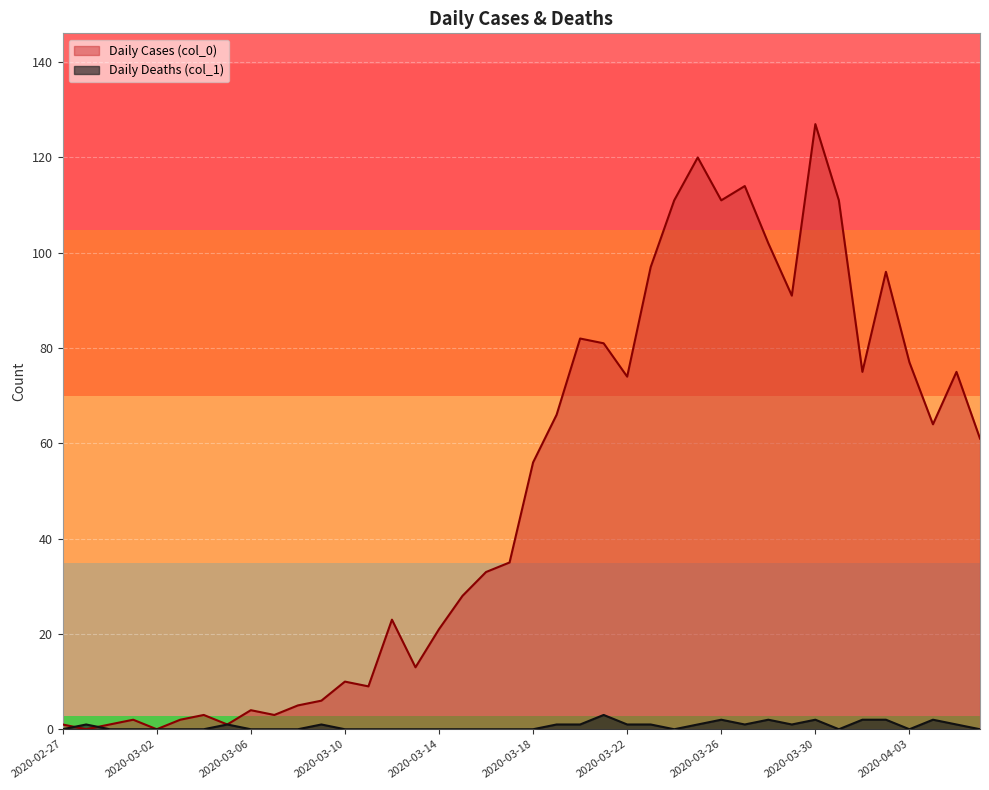

Which series ends up on top after the final intersection of Daily Cases (col_0) and Daily Deaths (col_1)?

Daily Cases (col_0)